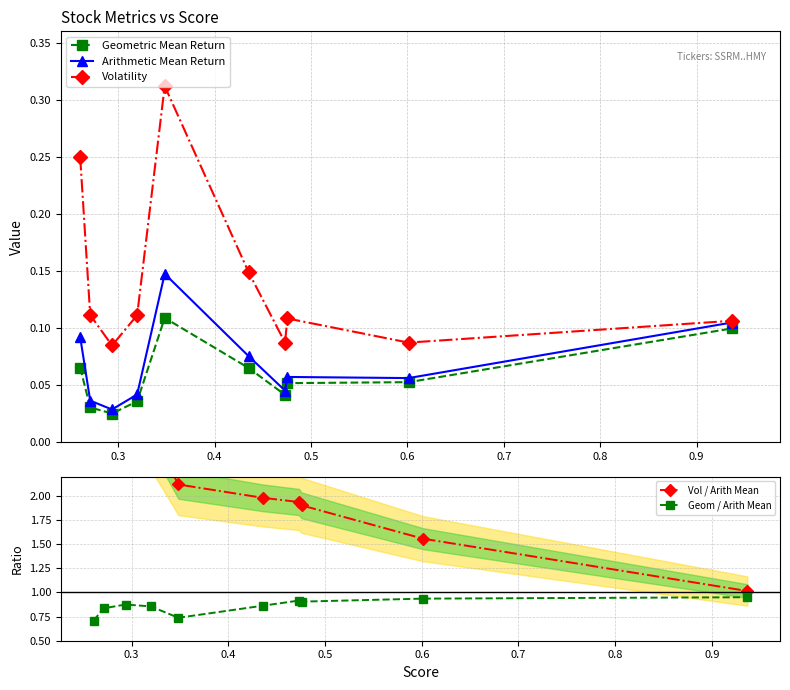

How many interior local peaks does the Volatility series have?

2